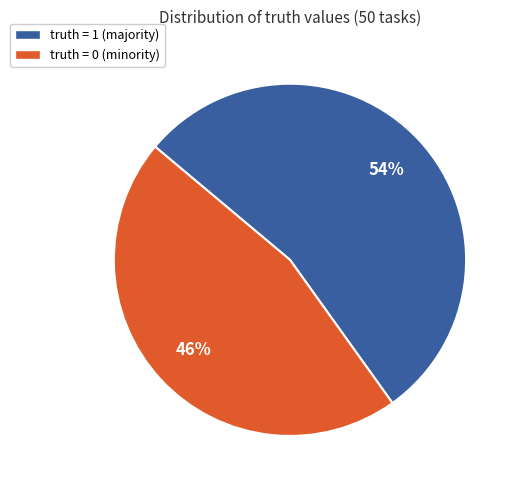

The truth = 1 slice represents 54% of the pie. True or false?

True